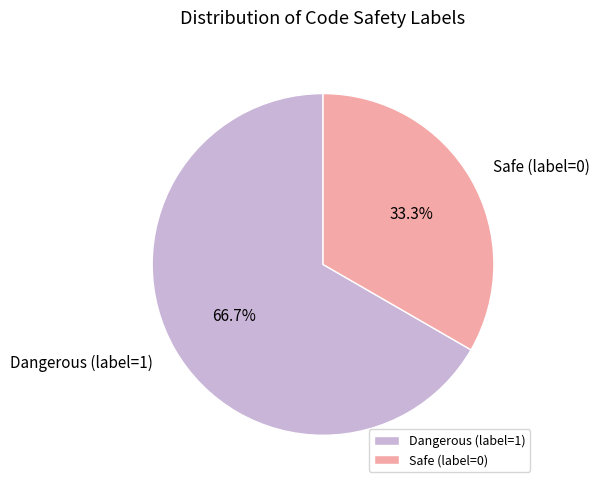

Do Dangerous (label=1) and Safe (label=0) together represent more than half of the pie?

Yes